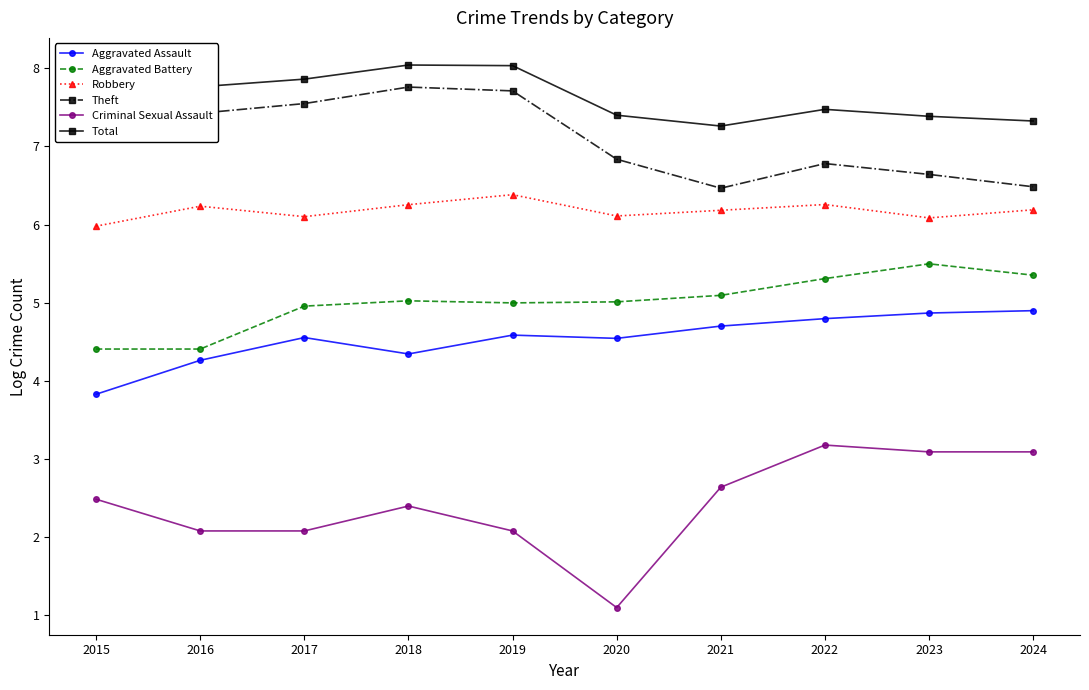

At 2017, list the series in order from smallest to largest.

Criminal Sexual Assault, Aggravated Assault, Aggravated Battery, Robbery, Theft, Total